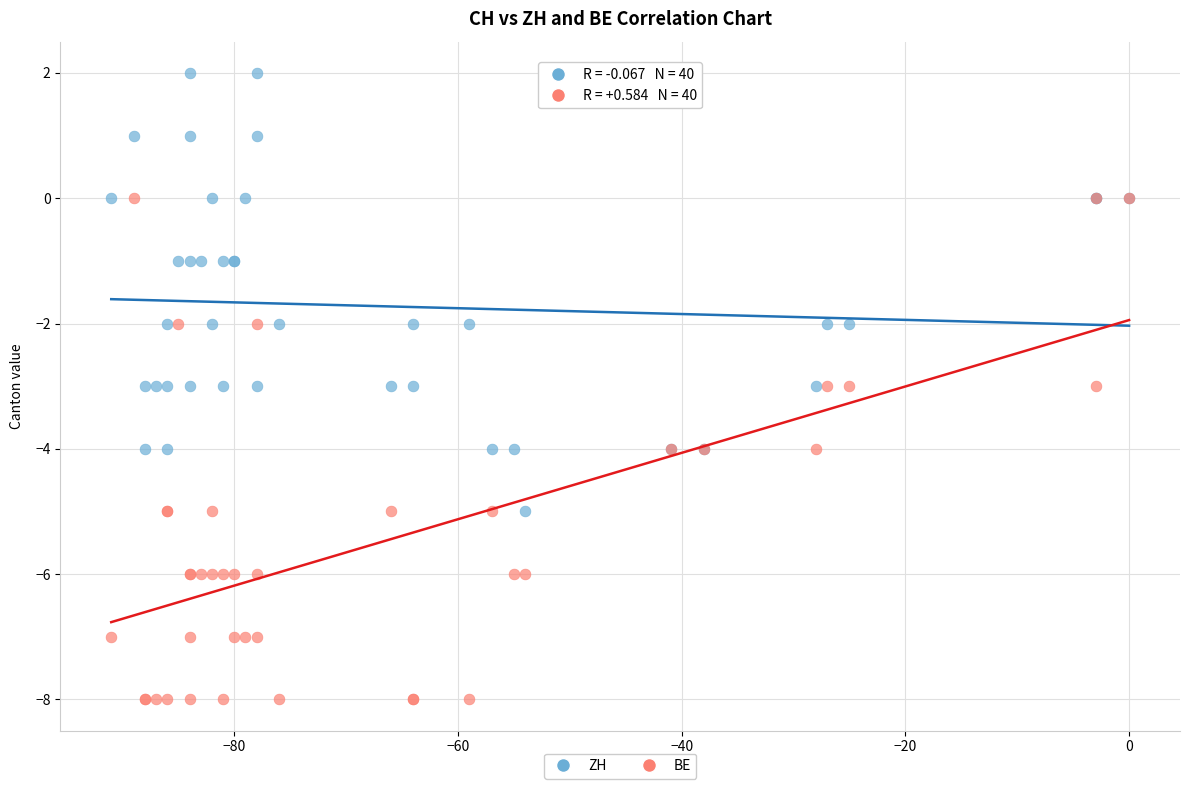

What are all the series names shown in the legend?

ZH, BE